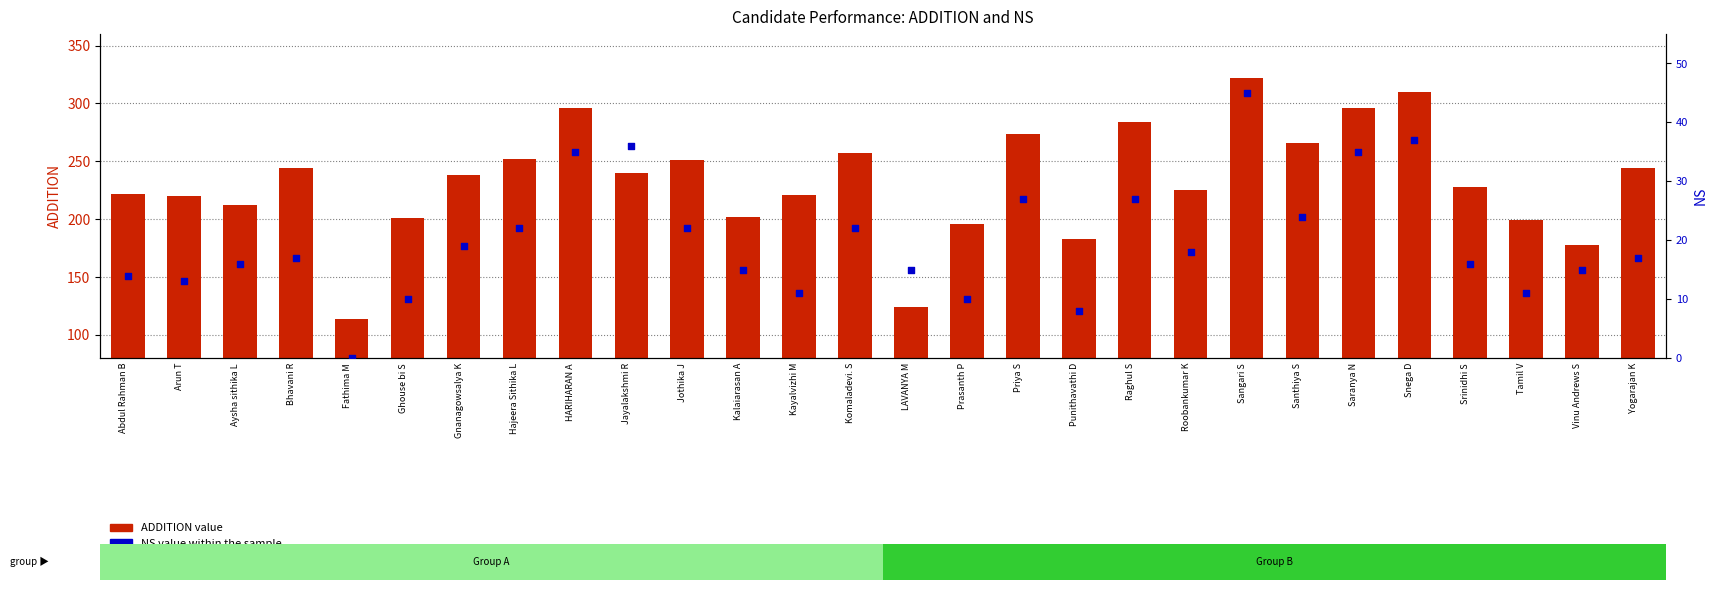

What is the total value across all series at Snega D?

347